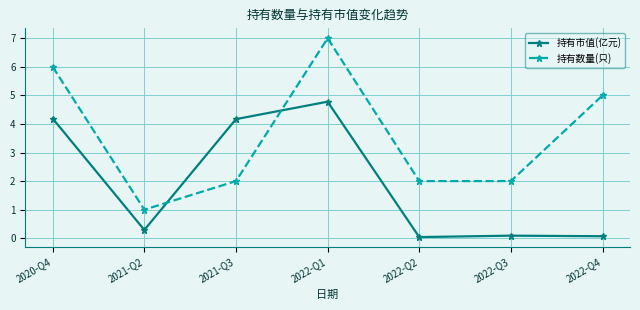

Where is the first local maximum for 持有数量(只)?

2022-Q1